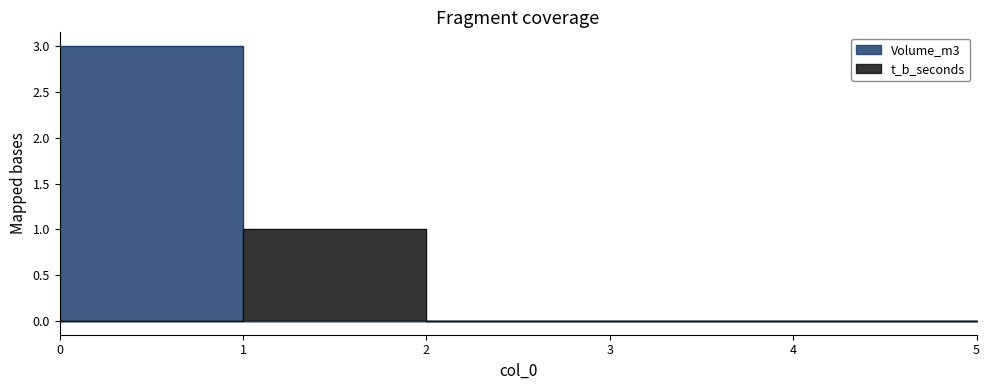

Which series has the widest spread of values?

Volume_m3